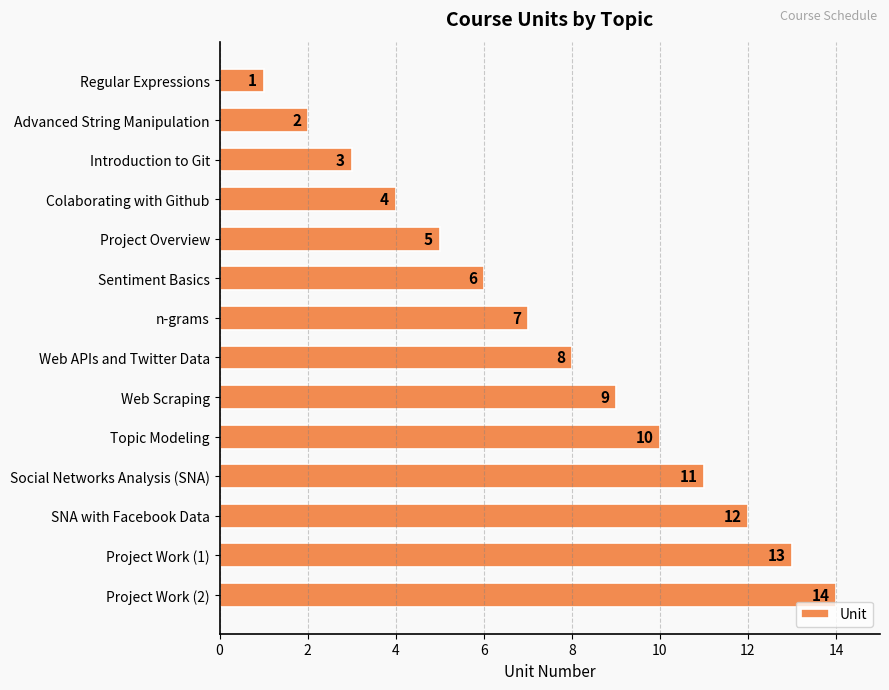

What is the label of the 11th bar from the bottom?

Colaborating with Github